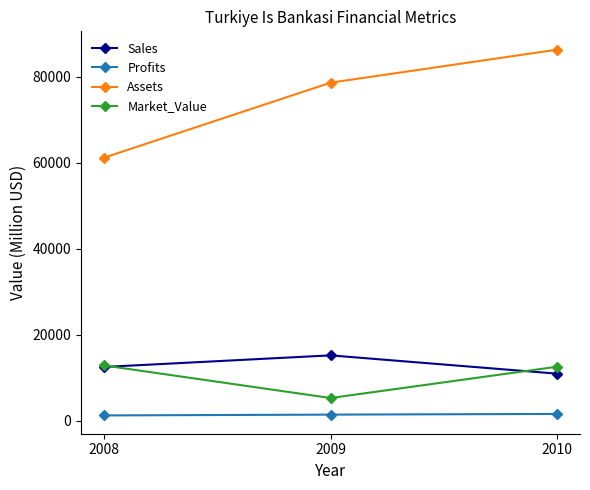

What is the minimum value for Market_Value?

5310